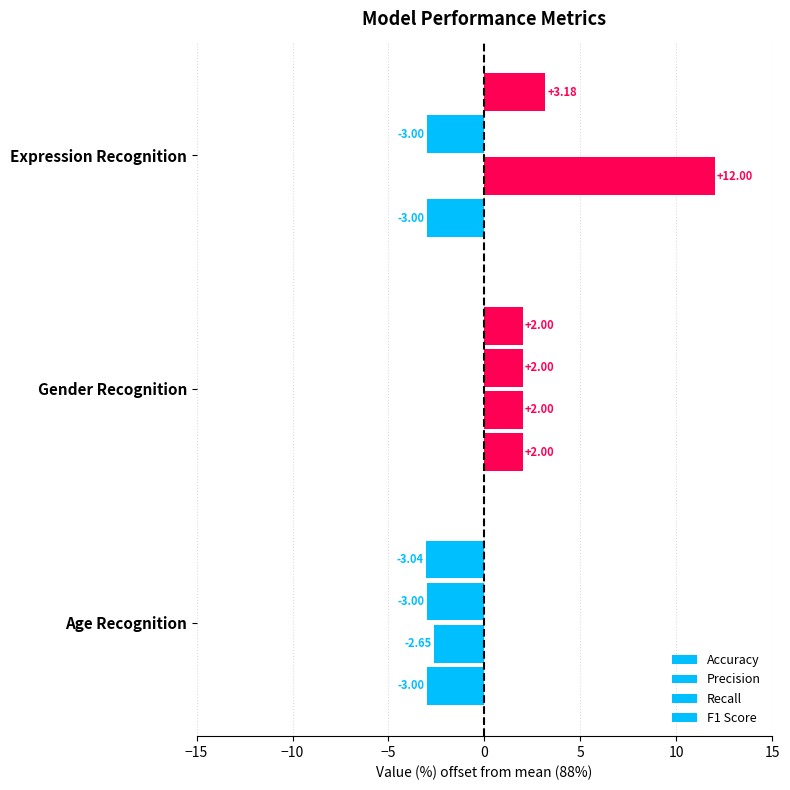

What is the minimum value shown in the chart?

-3.0